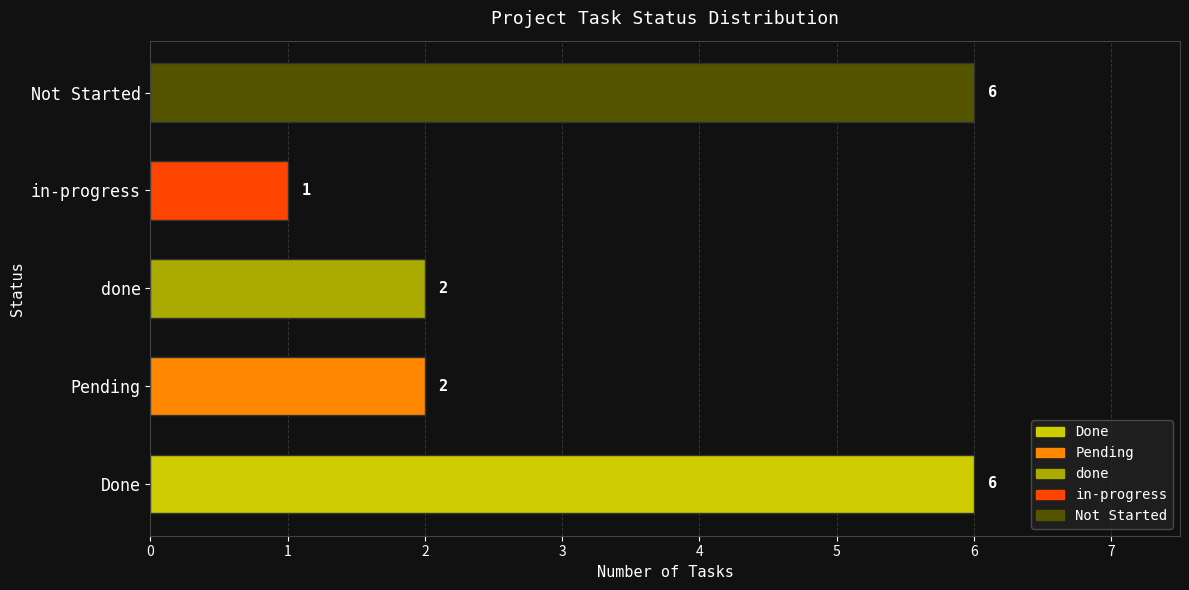

Between Not Started and Pending, which is larger?

Not Started